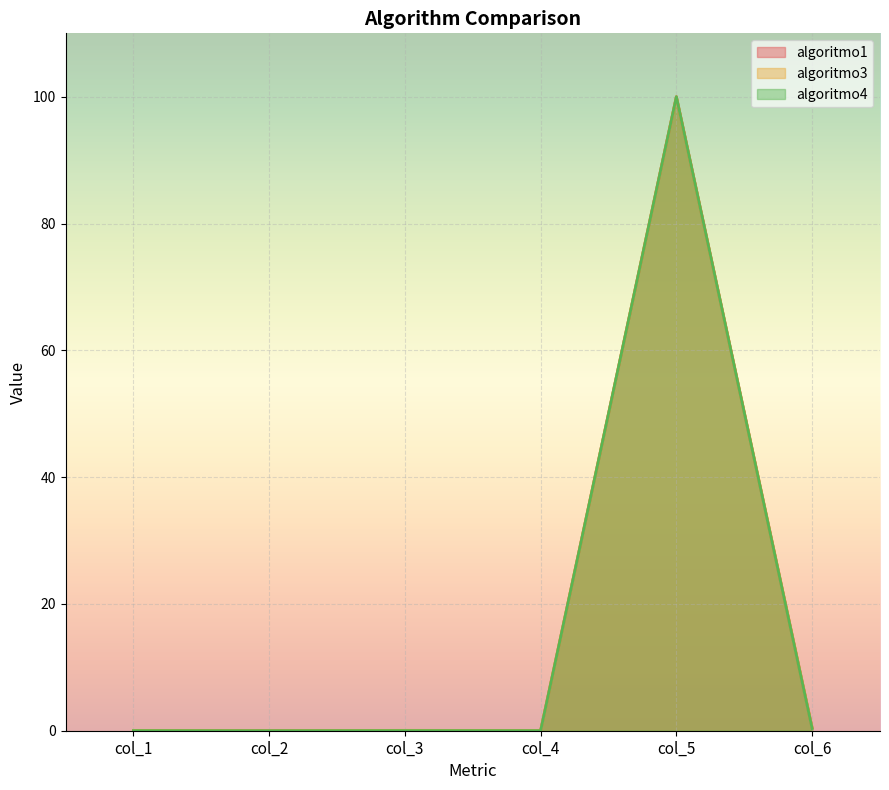

What is the difference between the second highest and minimum values in the algoritmo3 series?

0.5